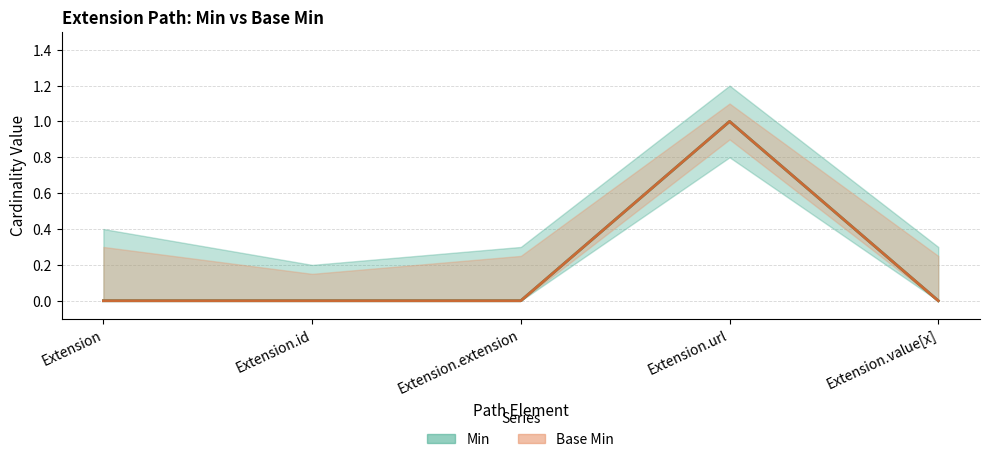

Reading left to right, what are all the values shown in this chart?

Min: 0	0	0	1	0
Base Min: 0	0	0	1	0